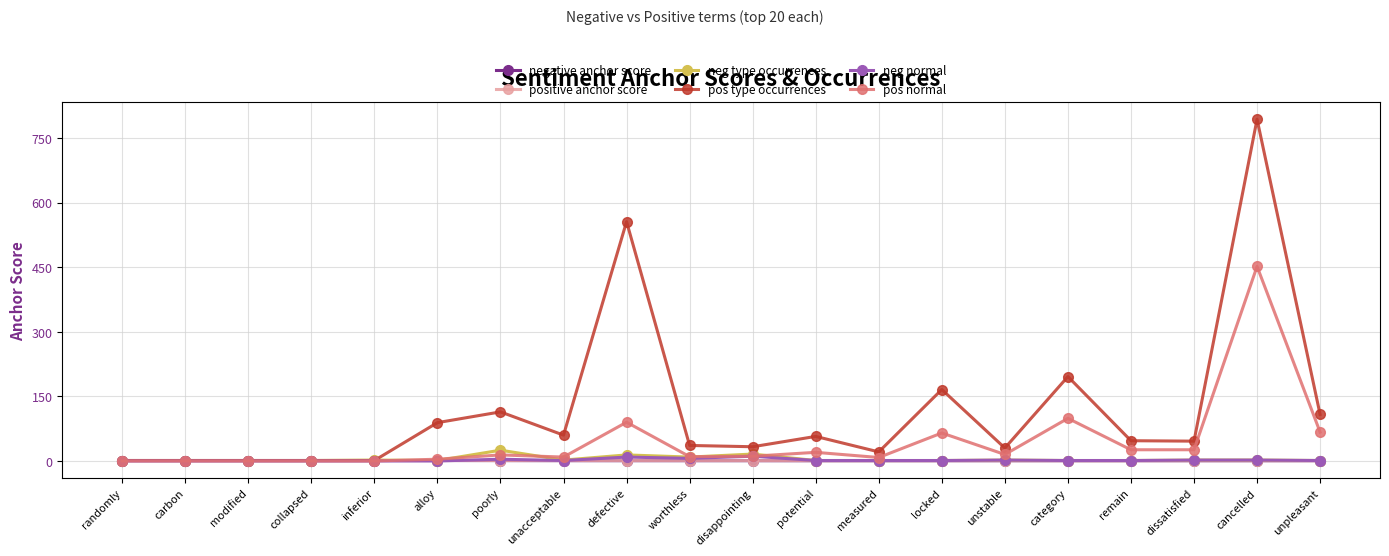

What is the difference between the highest and lowest values at measured?

20.5